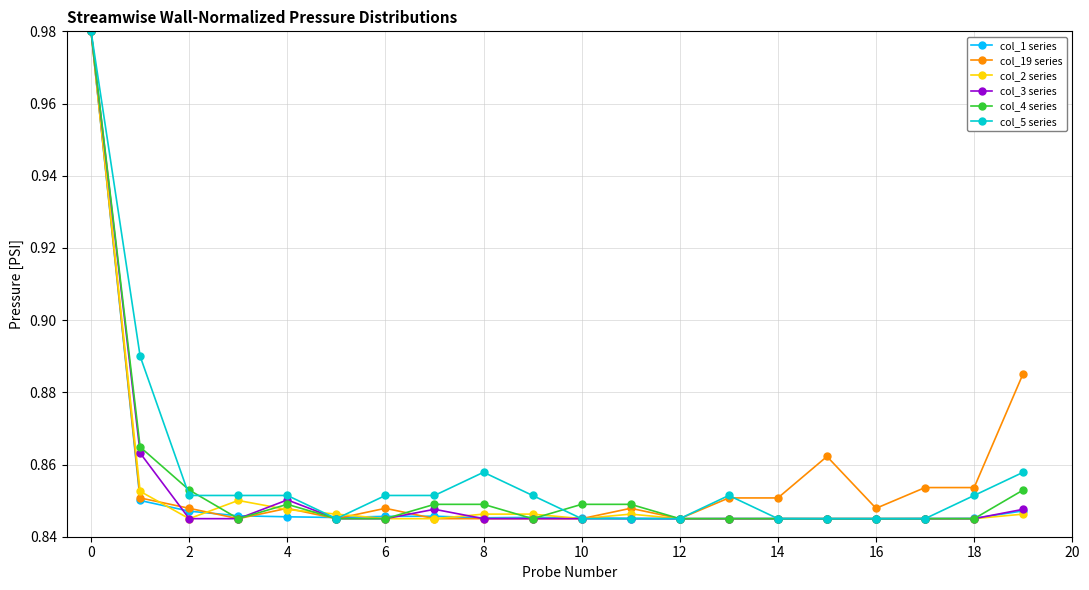

At how many categories does at least one series exceed 0?

20